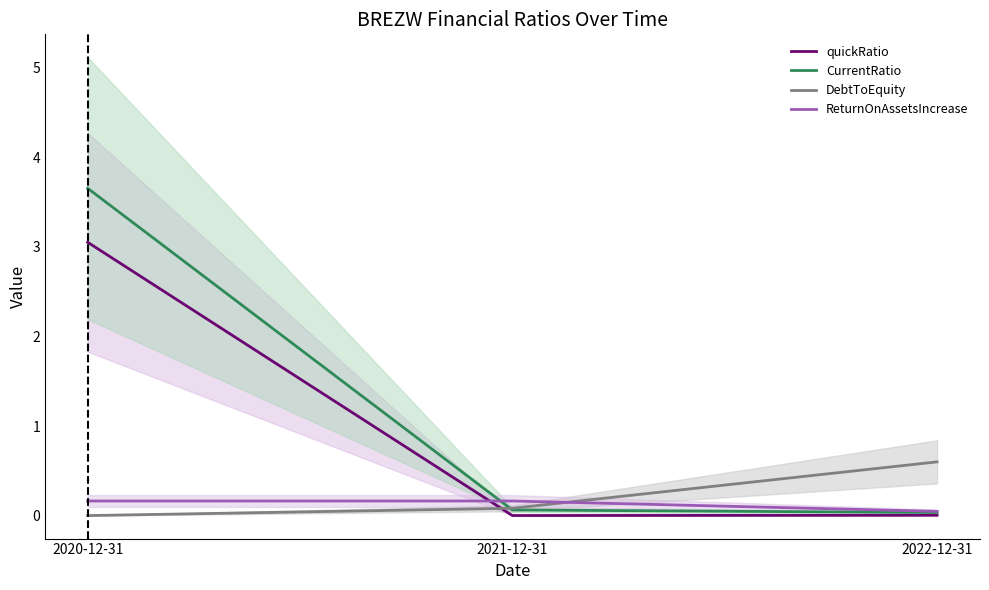

What is the greatest value displayed?

3.7